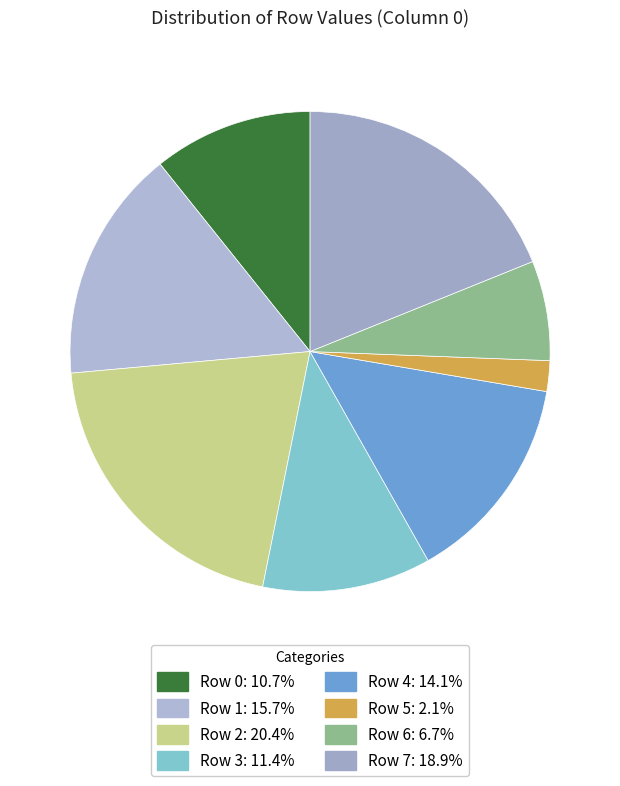

Does Row 4 account for over 50% of the chart?

No